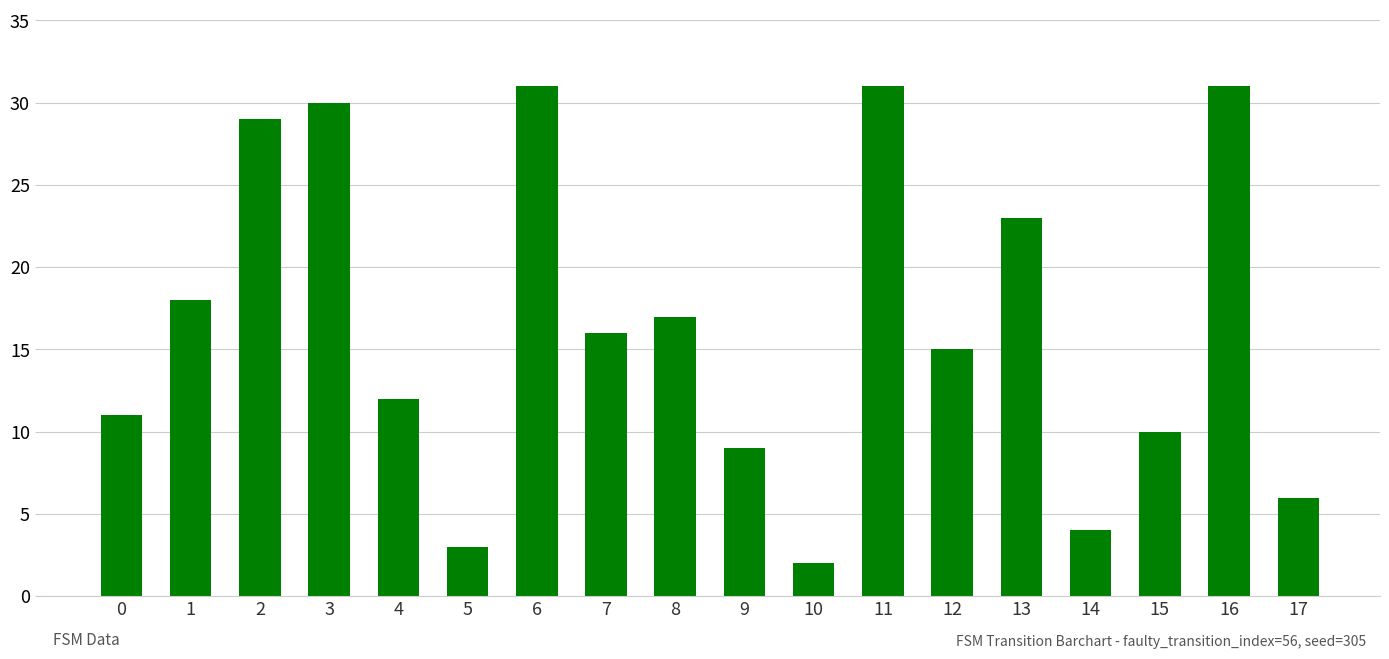

What is the value of the 11th bar from the left?

2